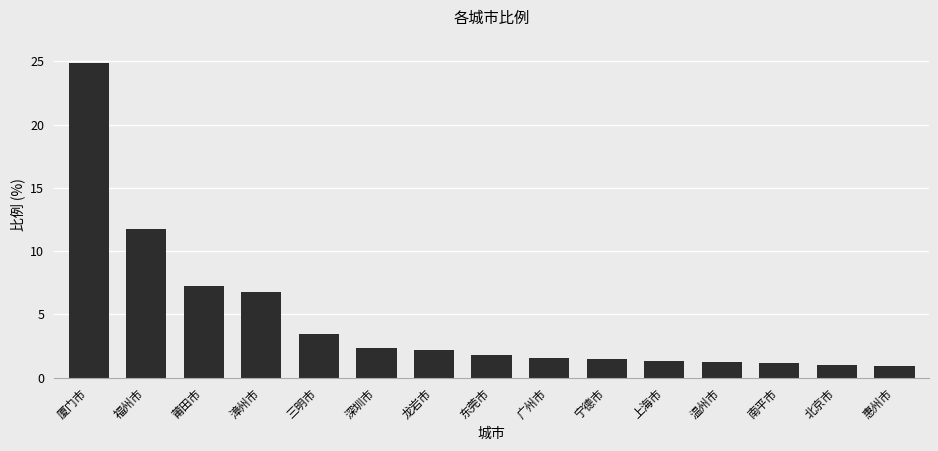

What is the sum of the values at 厦门市 and 漳州市?

31.6